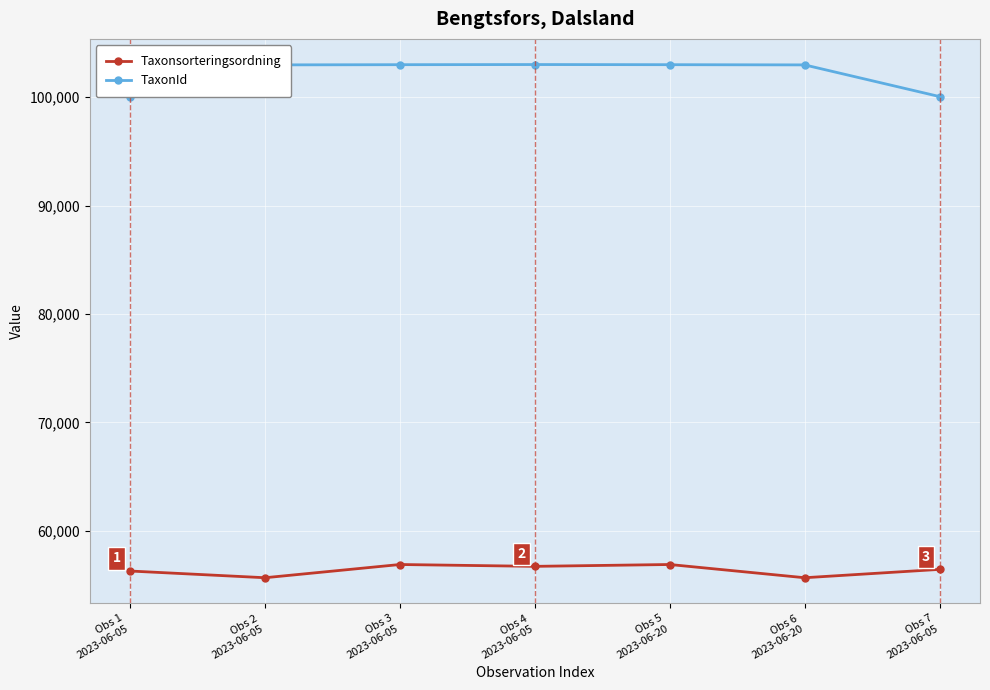

The TaxonId series shows 103008 at Obs 4
2023-06-05. True or false?

True